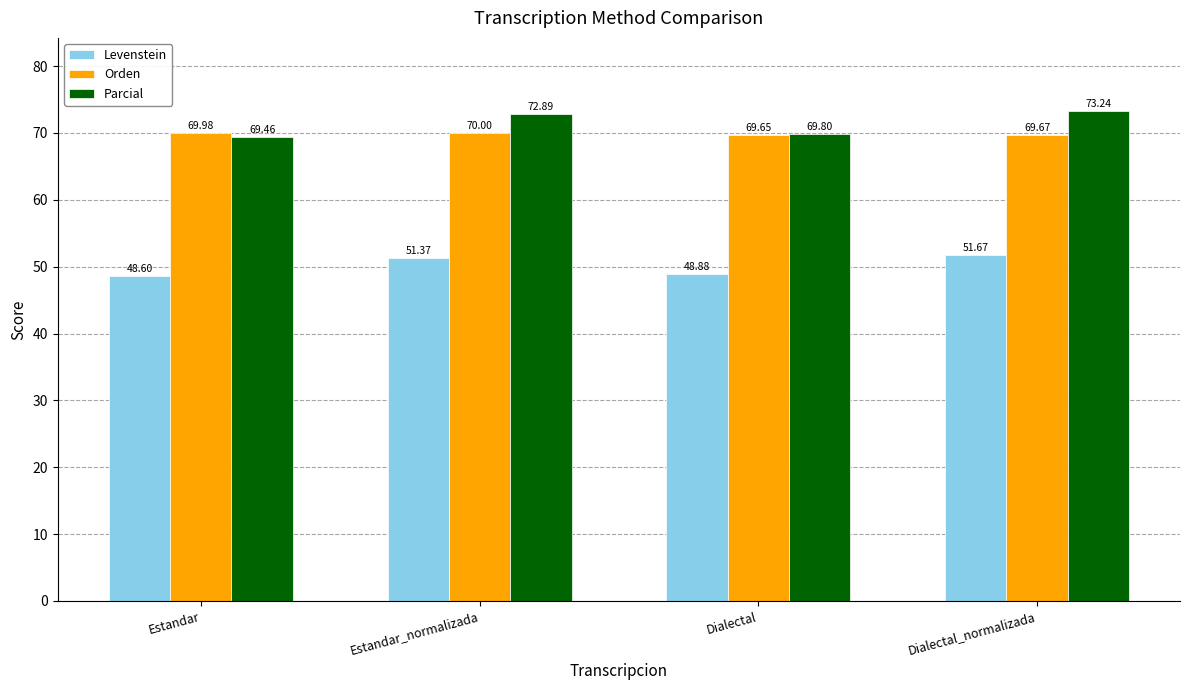

At how many categories does at least one series exceed 64?

4